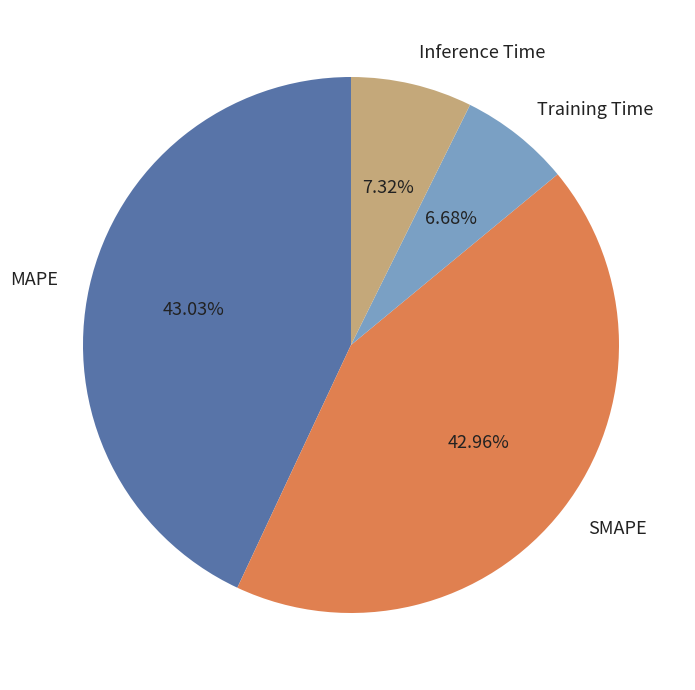

To the nearest percent, what is the combined percentage of Inference Time and SMAPE?

50%